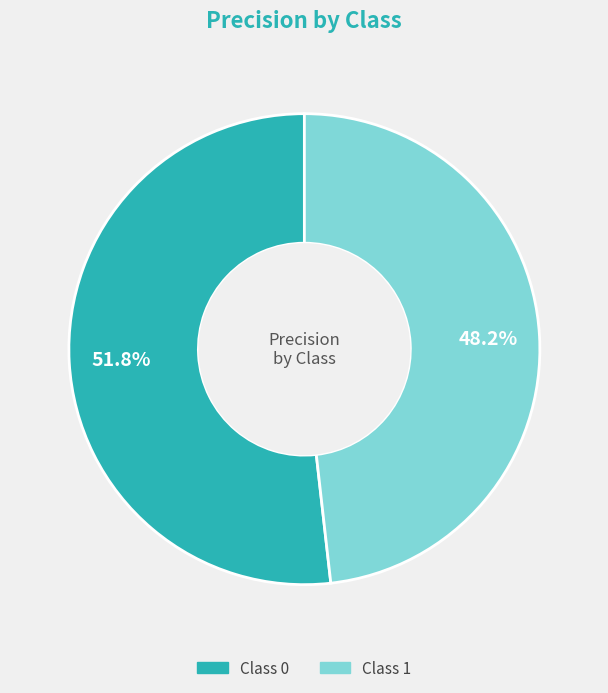

How many slices are in this pie chart?

2